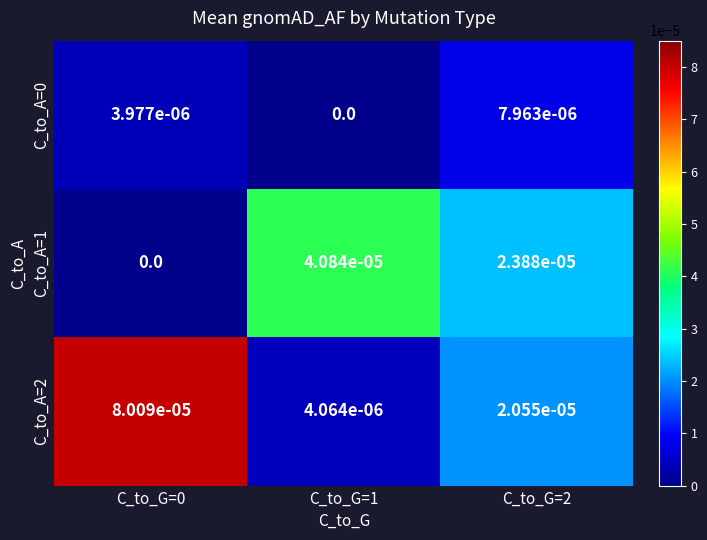

Is it true that C_to_A=1 equals 0.0 at C_to_G=2?

True